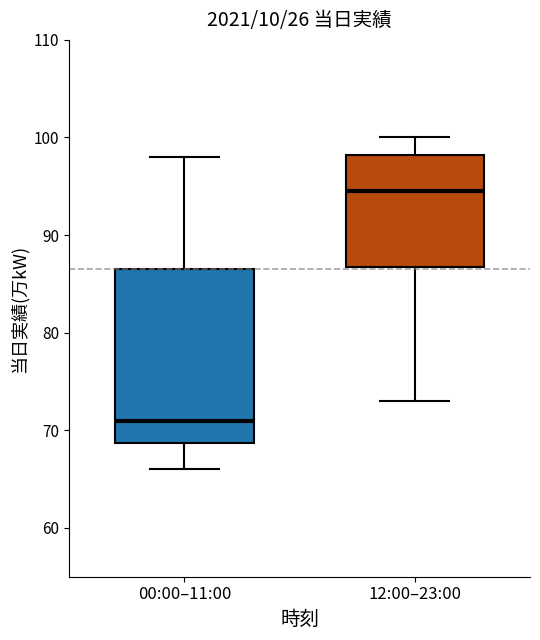

Where does the lower whisker of the box for 00:00–11:00 end on the y-axis? The values are not printed on the chart, so give them approximately, as read against the axis.

66